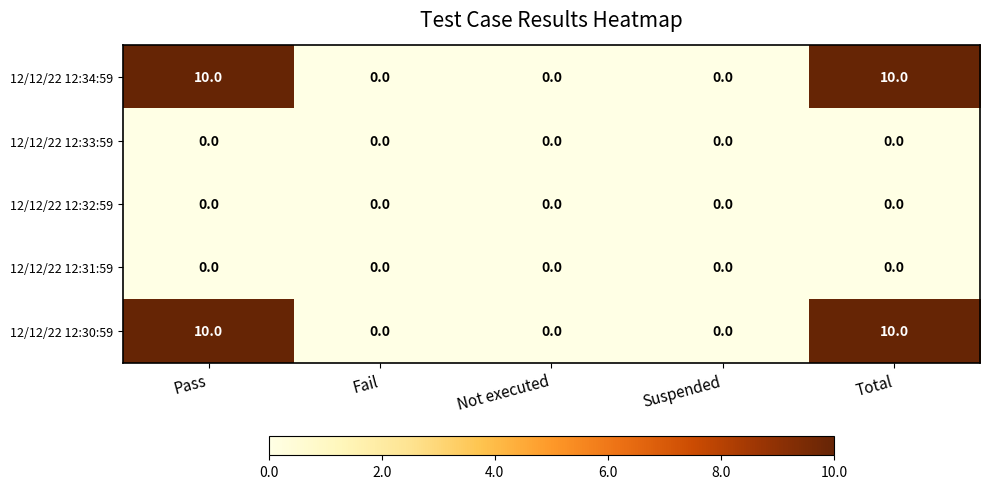

The 12/12/22 12:31:59 series shows 0 at Total. True or false?

True